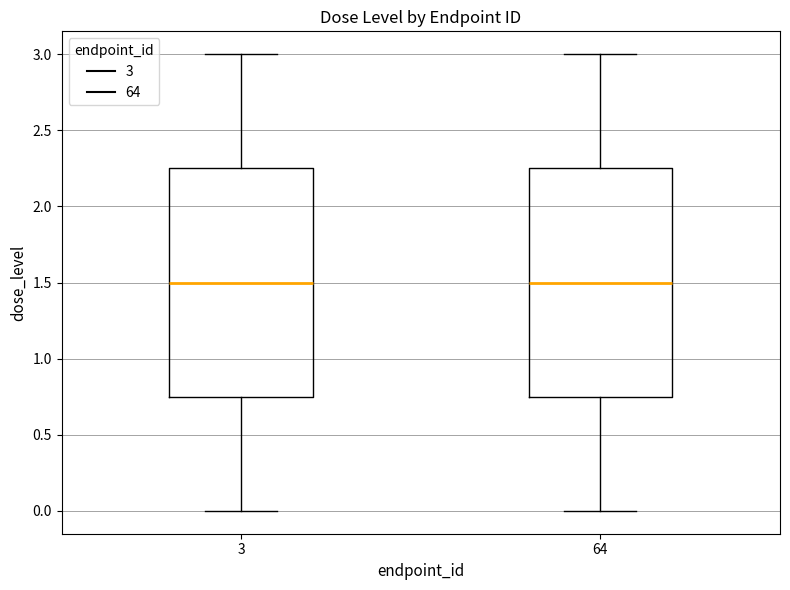

Reading left to right, read every box against the y-axis: the position of its median line, the range the box covers, and the ends of its whiskers. The values are not printed on the chart, so give them approximately, as read against the axis.

3: median 1.50, box 0.75 to 2.25, whiskers 0.00 to 3.00
64: median 1.50, box 0.75 to 2.25, whiskers 0.00 to 3.00